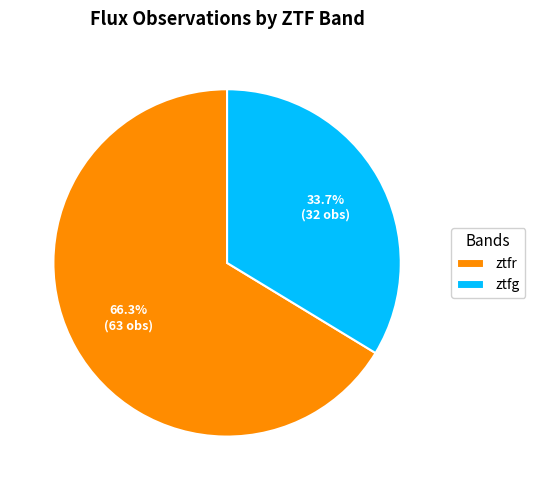

Is ztfg the majority of the pie?

No